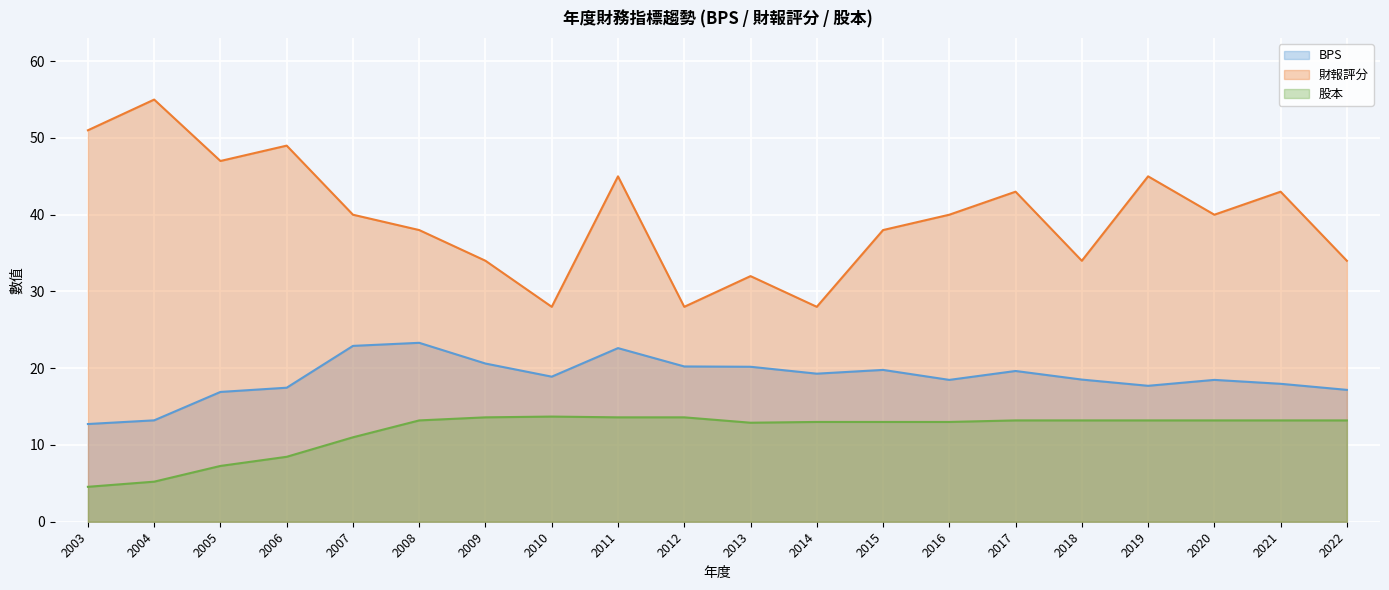

Rank the categories by 財報評分 value from highest to lowest.

2004, 2003, 2006, 2005, 2011, 2019, 2017, 2021, 2007, 2016, 2020, 2008, 2015, 2009, 2018, 2022, 2013, 2010, 2012, 2014